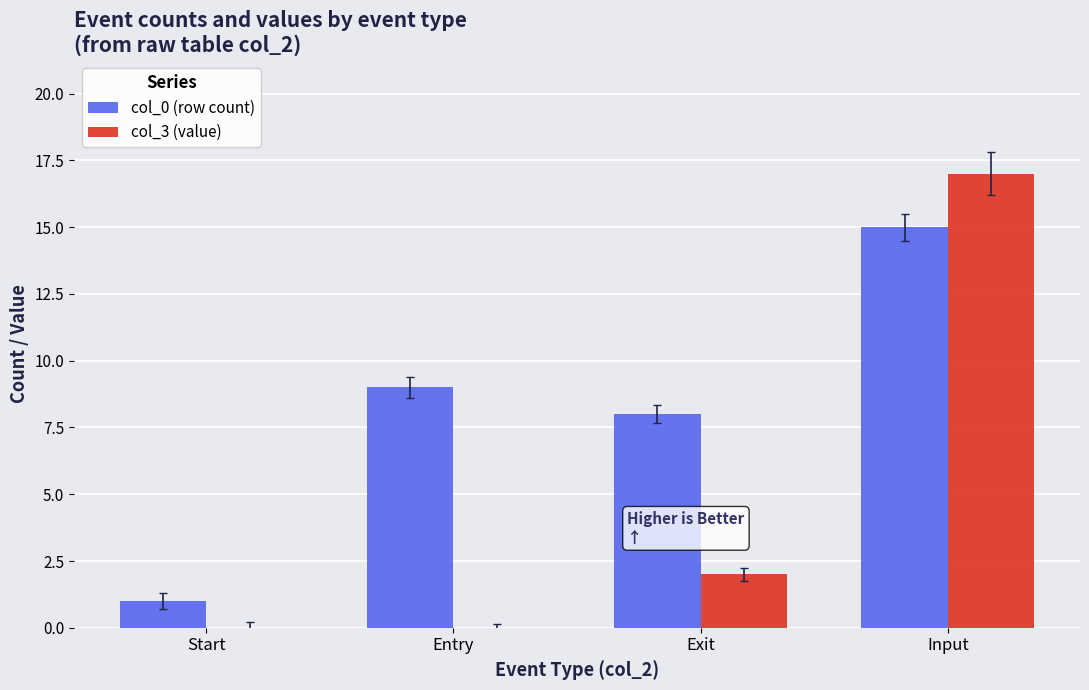

At which category is the sum across all series the highest?

Input